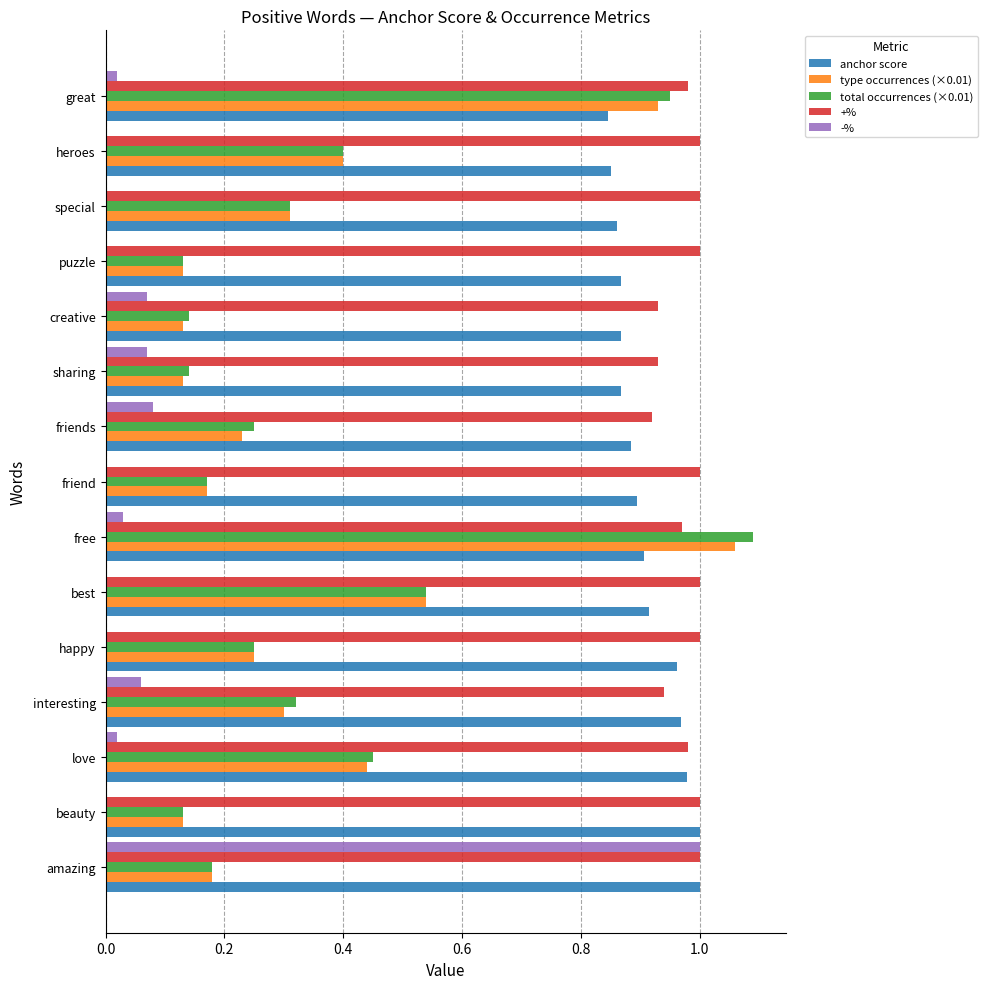

What are all the series names shown in the legend?

anchor score, type occurrences (×0.01), total occurrences (×0.01), +%, -%